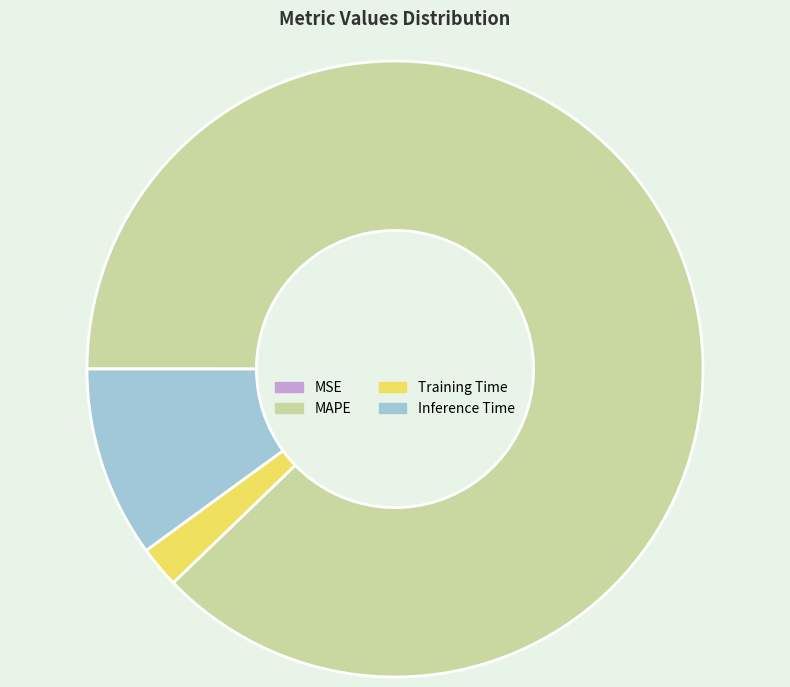

Which category has the biggest portion of the pie?

MAPE